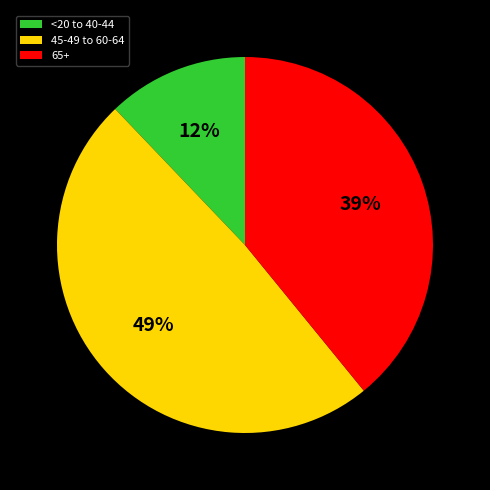

What percentage is the <20 to 40-44 slice, to the nearest percent?

12%